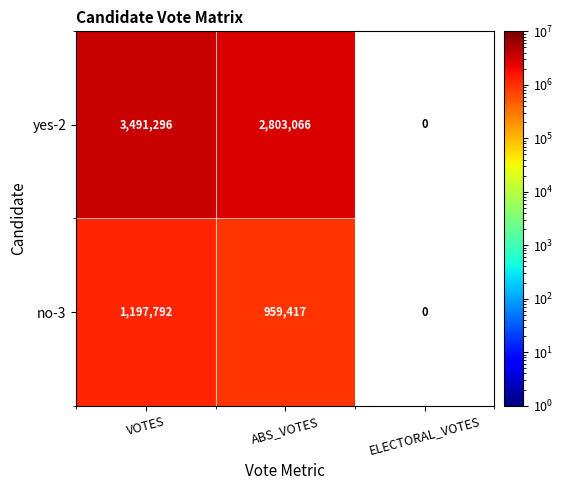

At ABS_VOTES, list the series in order from largest to smallest.

yes-2, no-3